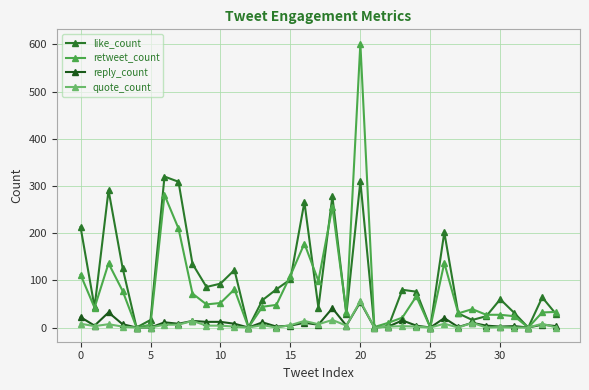

How many values in the retweet_count series are below 44?

17